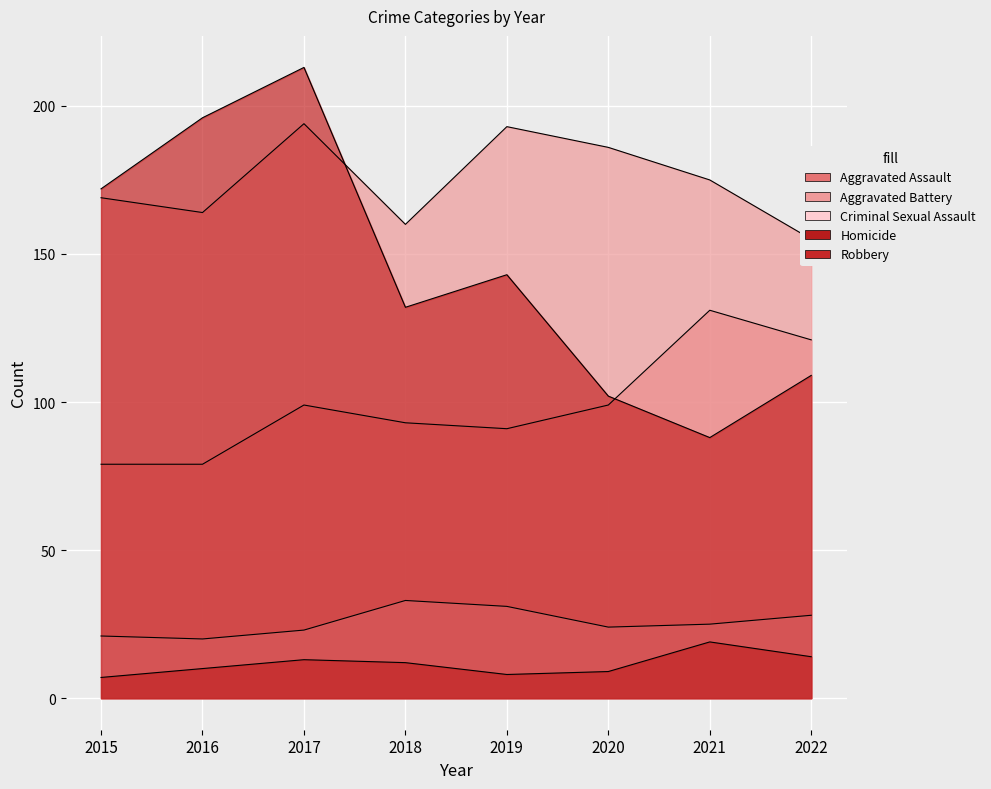

What is the sum of all Homicide values?

92